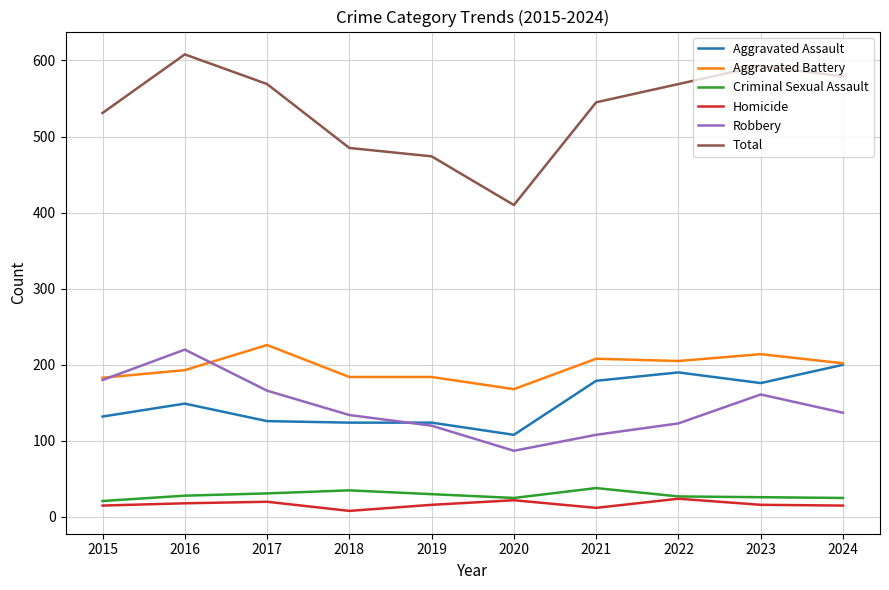

What is the highest value of the Total series?

608